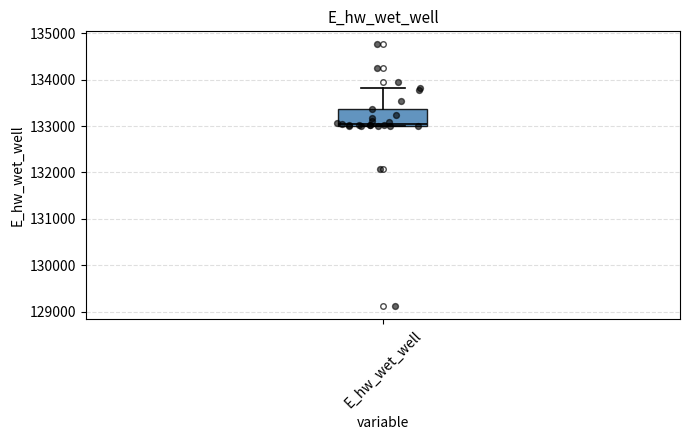

Transcribe this box plot: give where the median line is, the range the box spans, and where the two whiskers end, as read against the y-axis. The values are not printed on the chart, so give them approximately, as read against the axis.

median 133000, box 133000 to 133400, whiskers 133000 to 133800